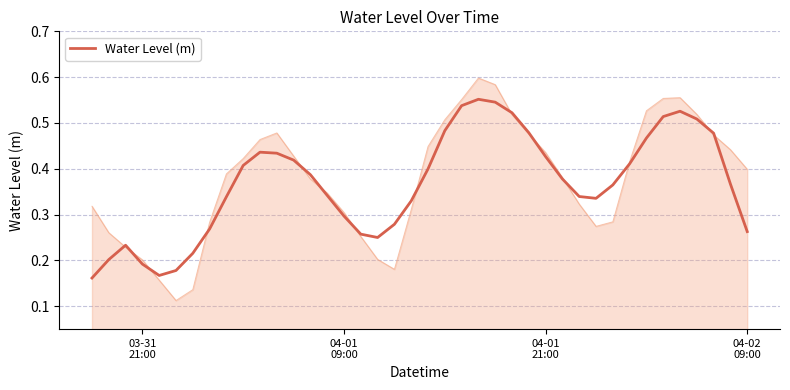

Reading left to right, list all the values displayed in this chart.

0.2	0.2	0.2	0.2	0.2	0.2	0.2	0.3	0.3	0.4	0.4	0.4	0.4	0.4	0.3	0.3	0.3	0.2	0.3	0.3	0.4	0.5	0.5	0.6	0.5	0.5	0.5	0.4	0.4	0.3	0.3	0.4	0.4	0.5	0.5	0.5	0.5	0.5	0.4	0.3